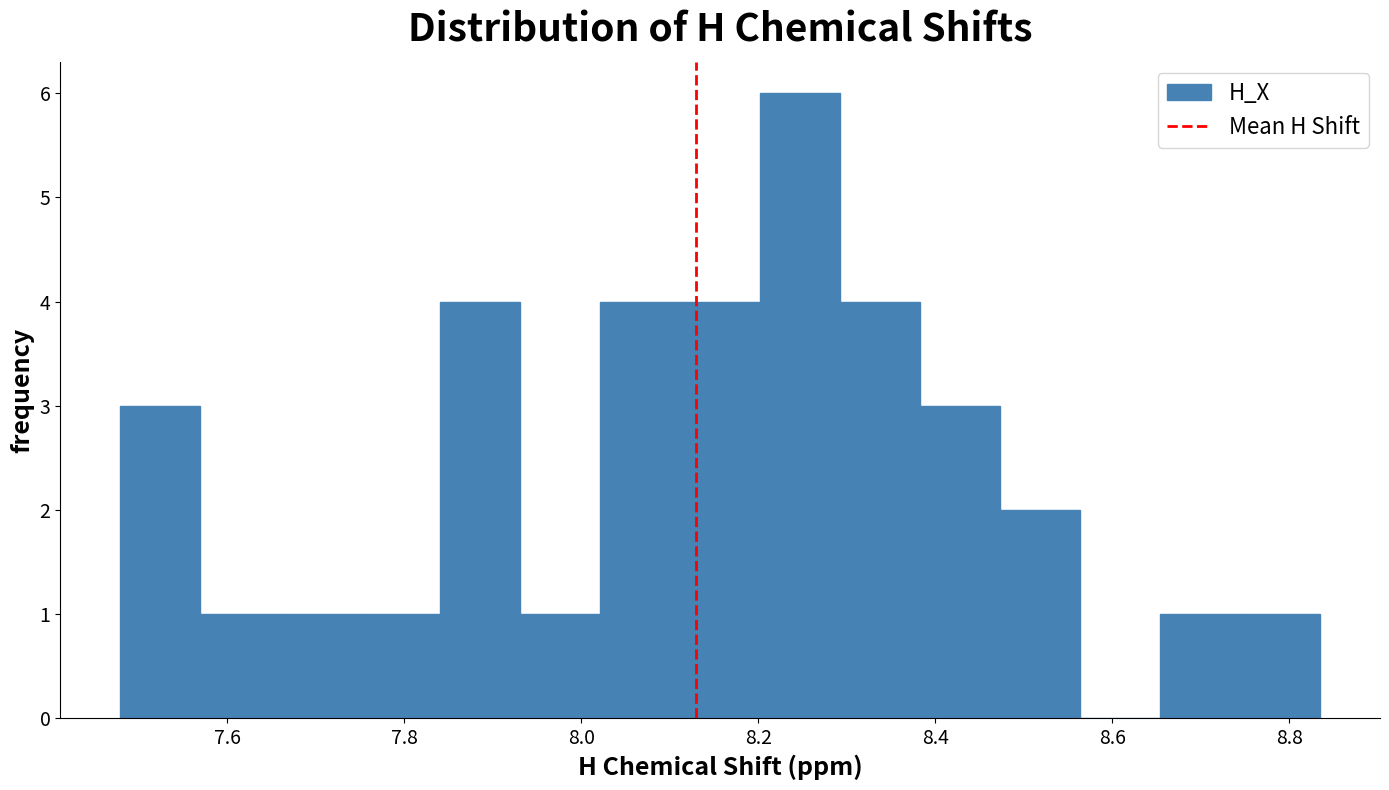

What is the height of the bar covering 7.84 to 7.94 on the x-axis? Neither the bar edges nor the heights are printed on the chart, so give them approximately, as read against the axes.

4